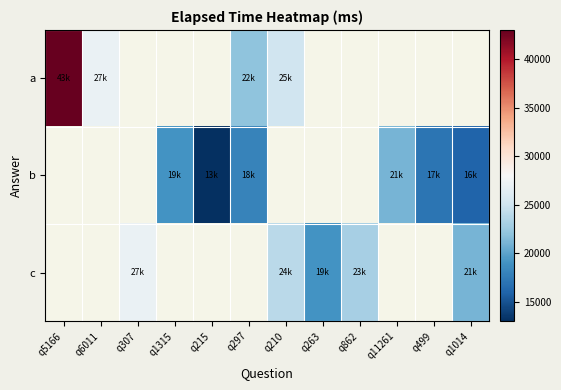

What is the maximum value for a?

43000.0